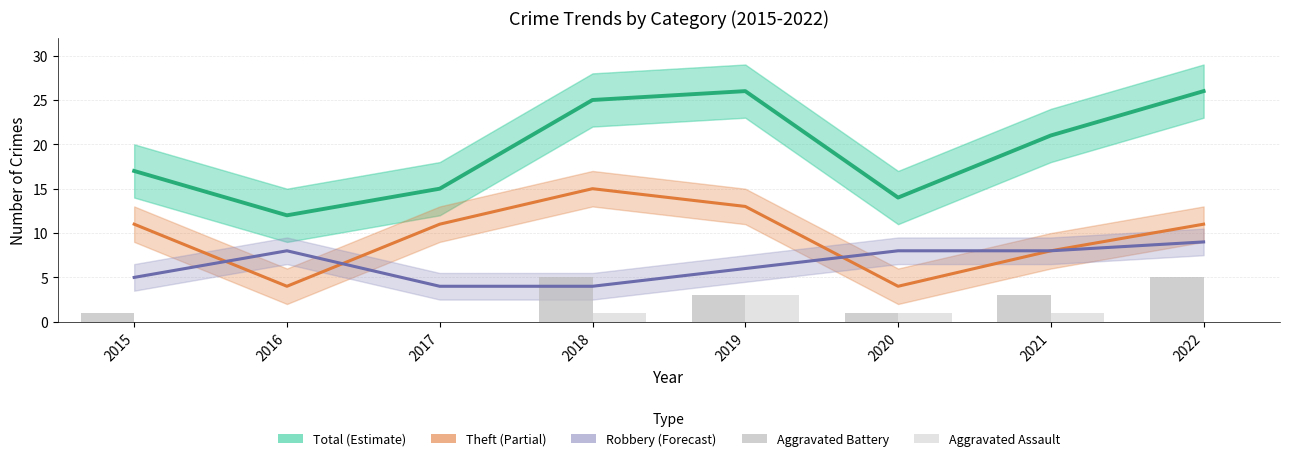

Which series has the largest total across all categories?

Total